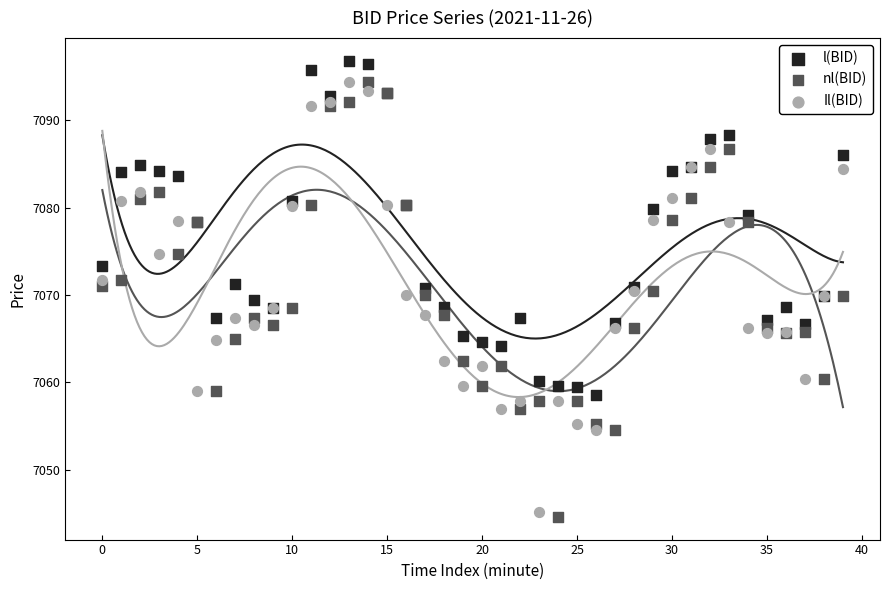

Which series reaches the maximum Y coordinate?

l(BID)